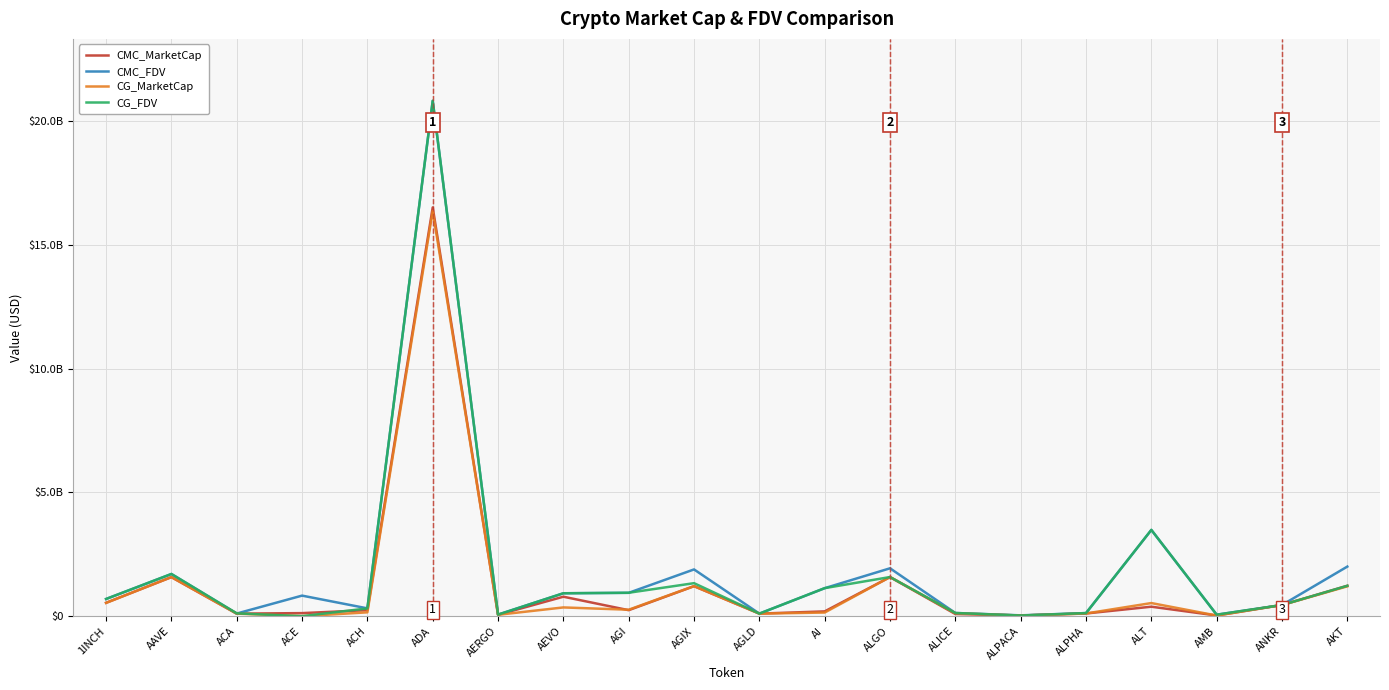

The CG_MarketCap series shows 119111360.0 at ALICE. True or false?

True